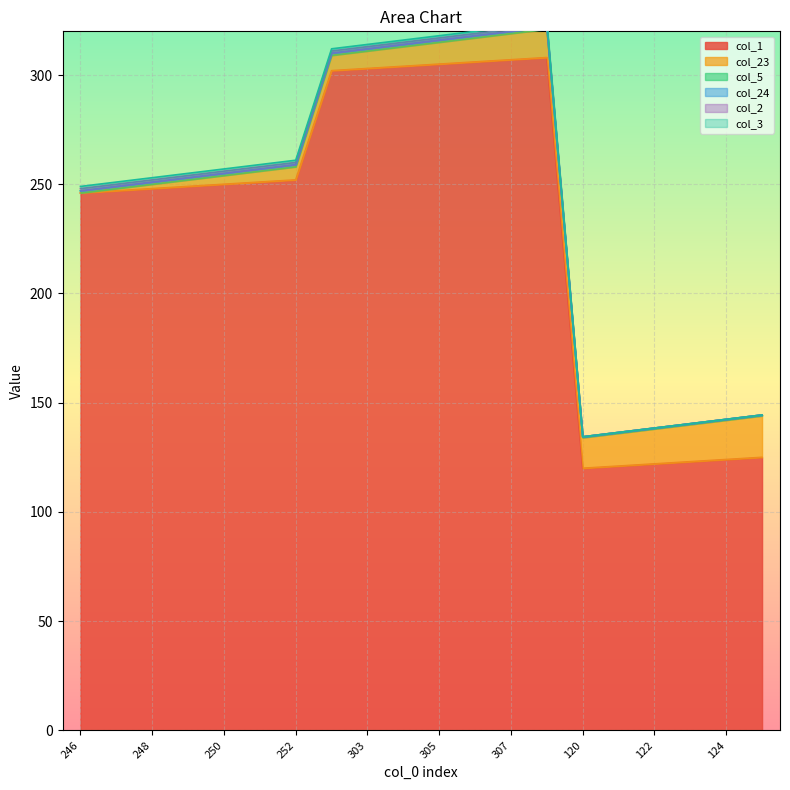

At which label is col_1 closest to 214?

246